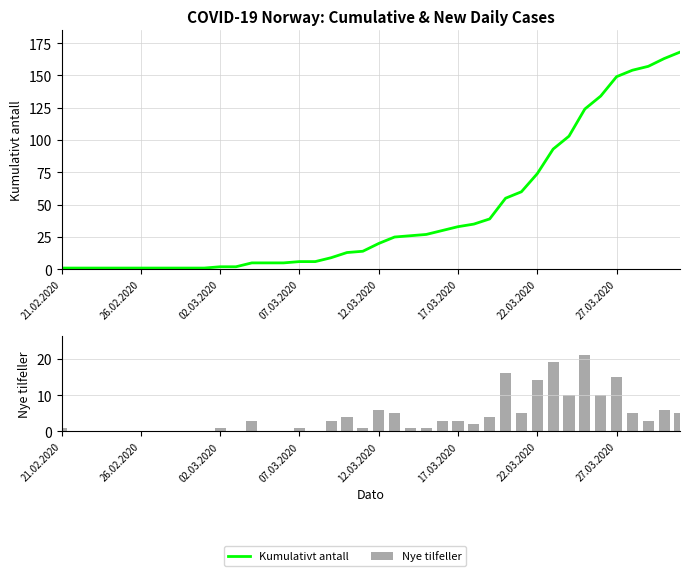

What is the lowest value of the Kumulativt antall series?

1